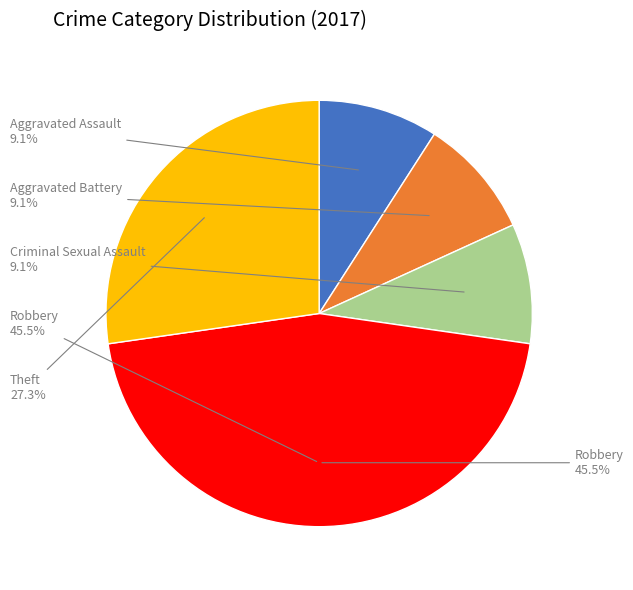

What portion of the pie excludes Aggravated Battery?

90.9%